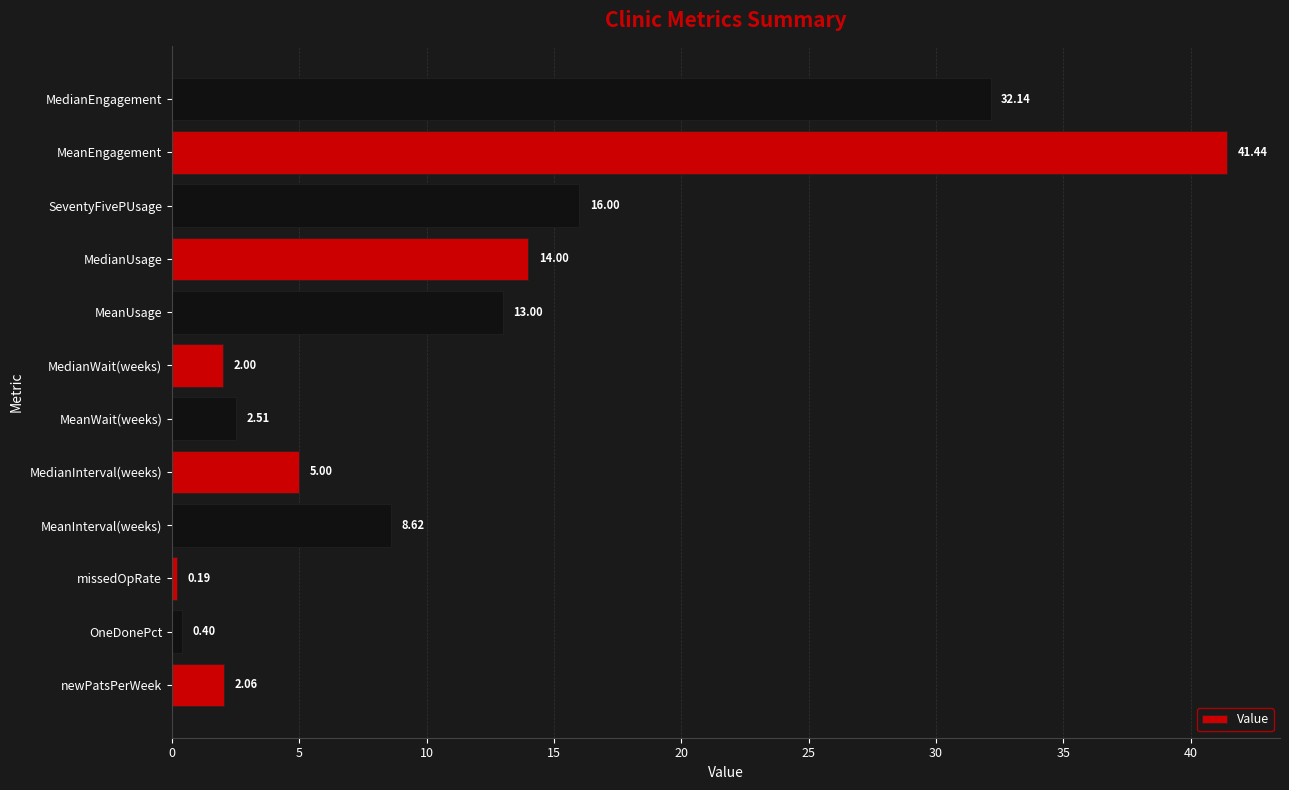

What is the difference between the maximum and minimum values?

41.2